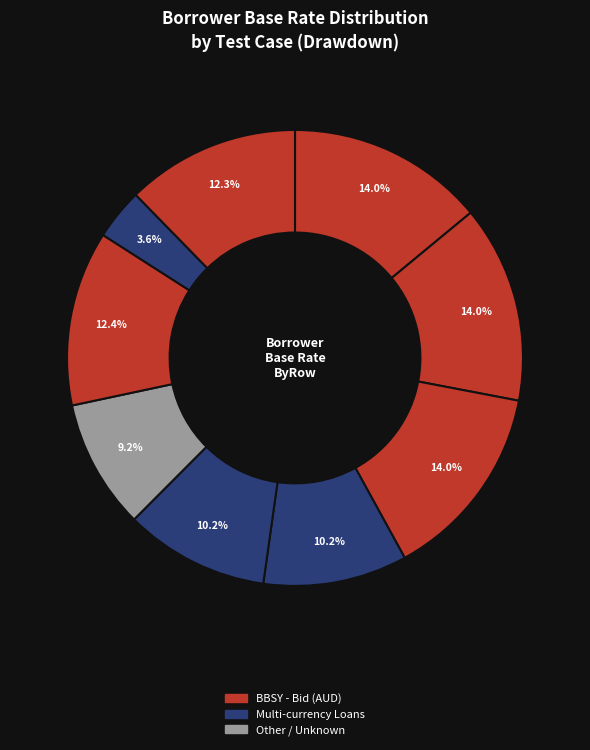

Is there any slice that represents more than half of the pie?

No